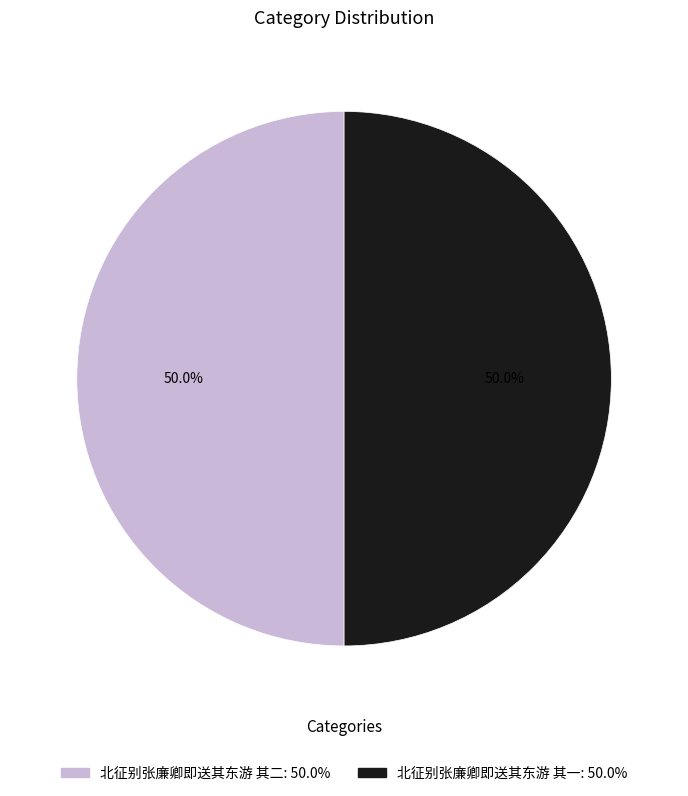

What is the ratio of the value at 北征别张廉卿即送其东游 其一: 50.0% to the value at 北征别张廉卿即送其东游 其二: 50.0%?

1.0